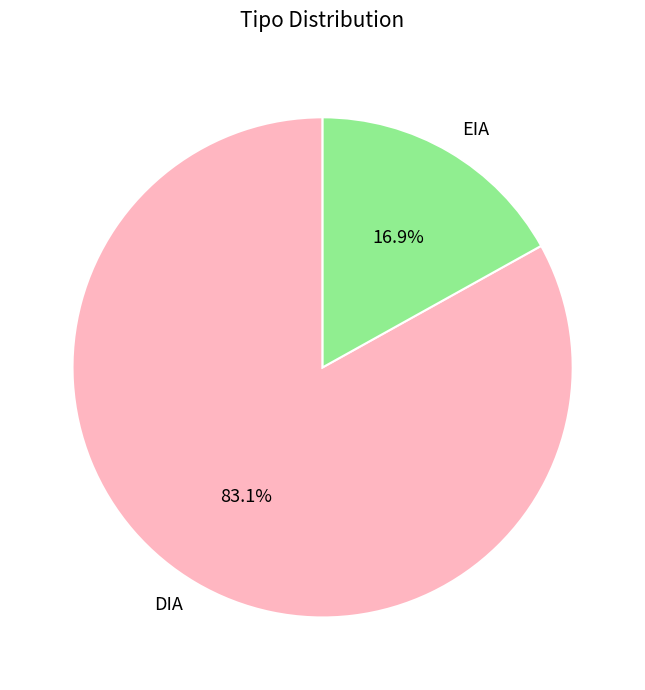

To the nearest percent, what is the average slice percentage?

50%